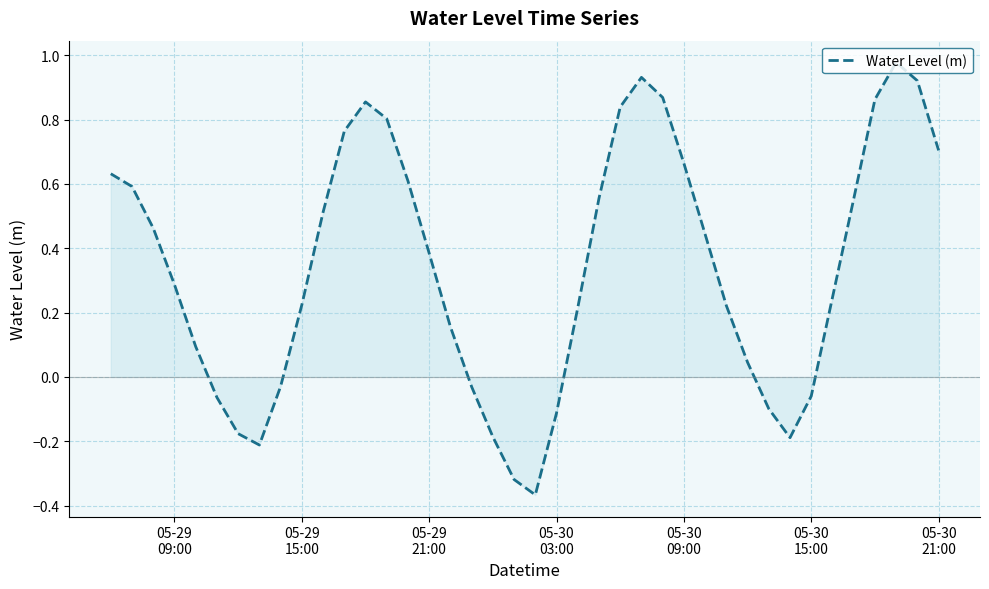

What is the difference between the maximum and minimum values?

1.3